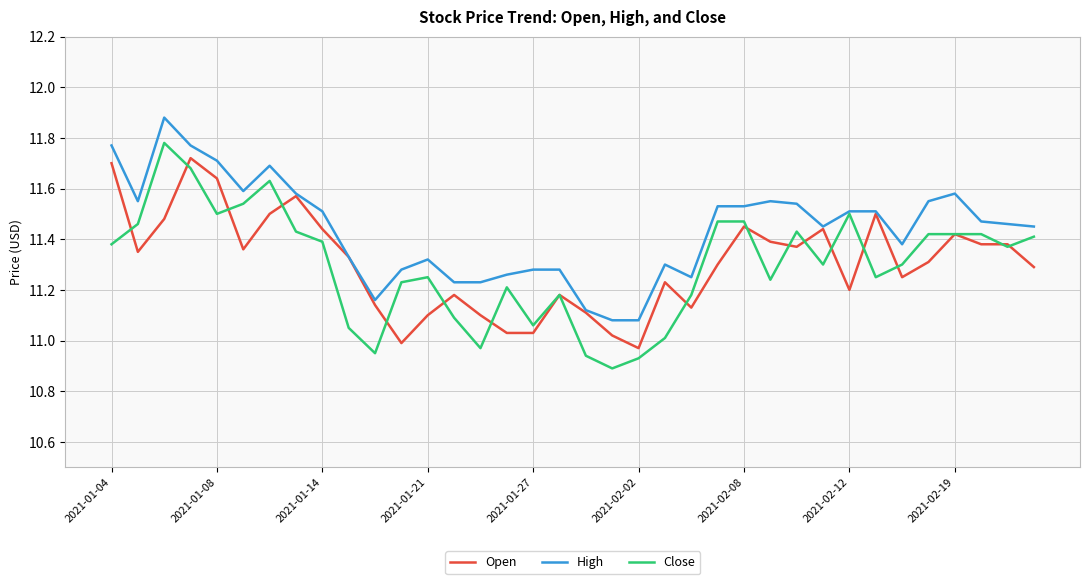

What is the difference between the maximum and second lowest values in the Close series?

0.8